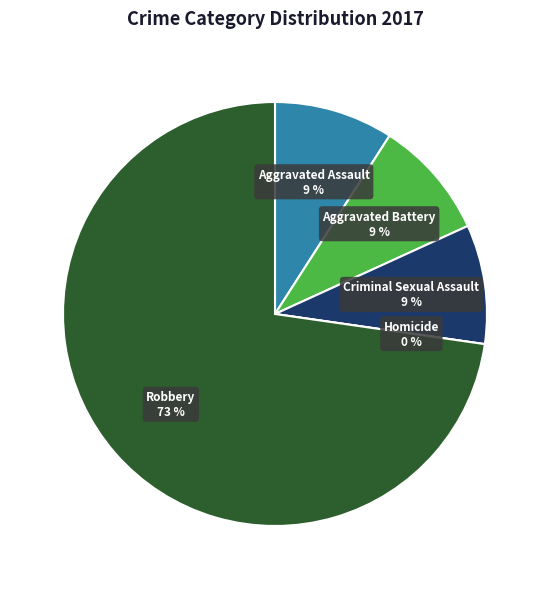

What portion of the pie excludes Criminal Sexual Assault?

90.9%